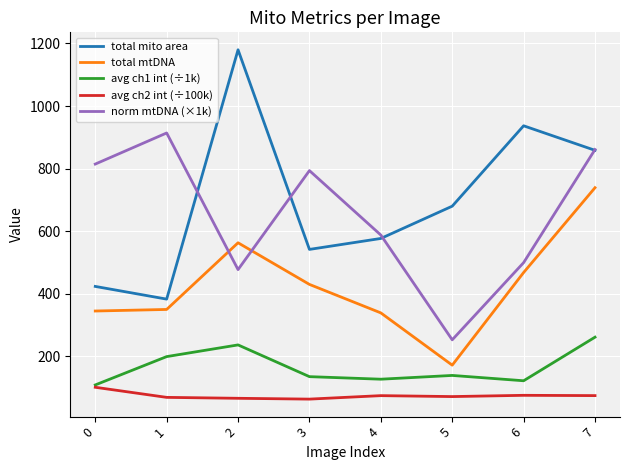

Which series changed the most between 3 and 7?

total mito area